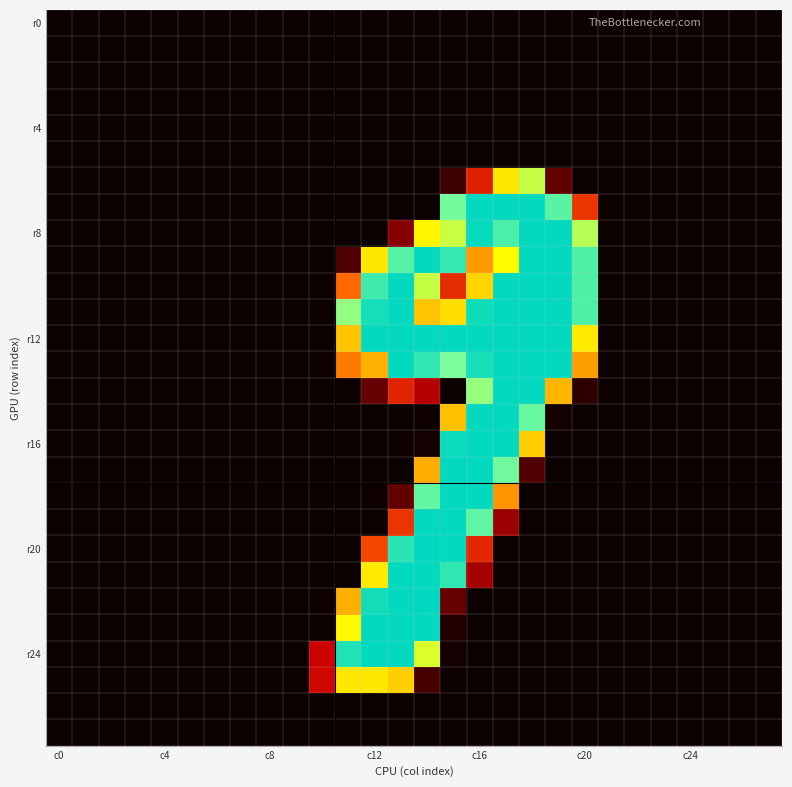

At how many categories does at least one series exceed 250?

8